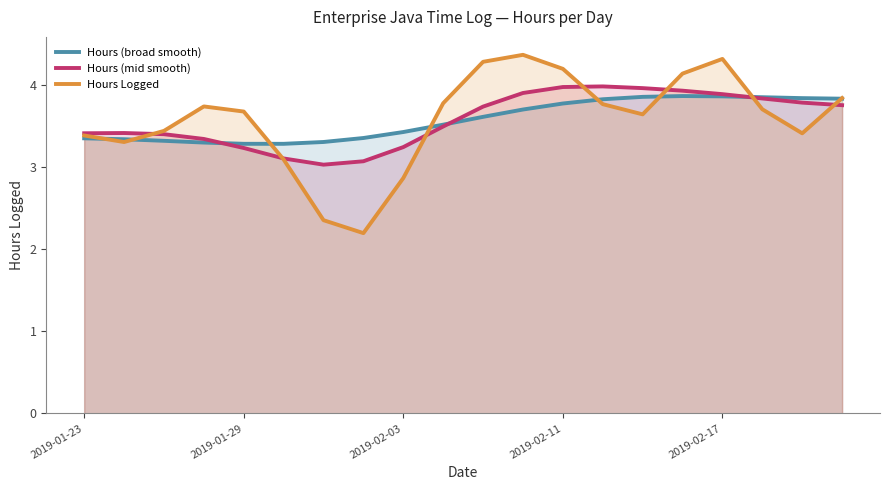

What is the highest value of the Hours (broad smooth) series?

3.9